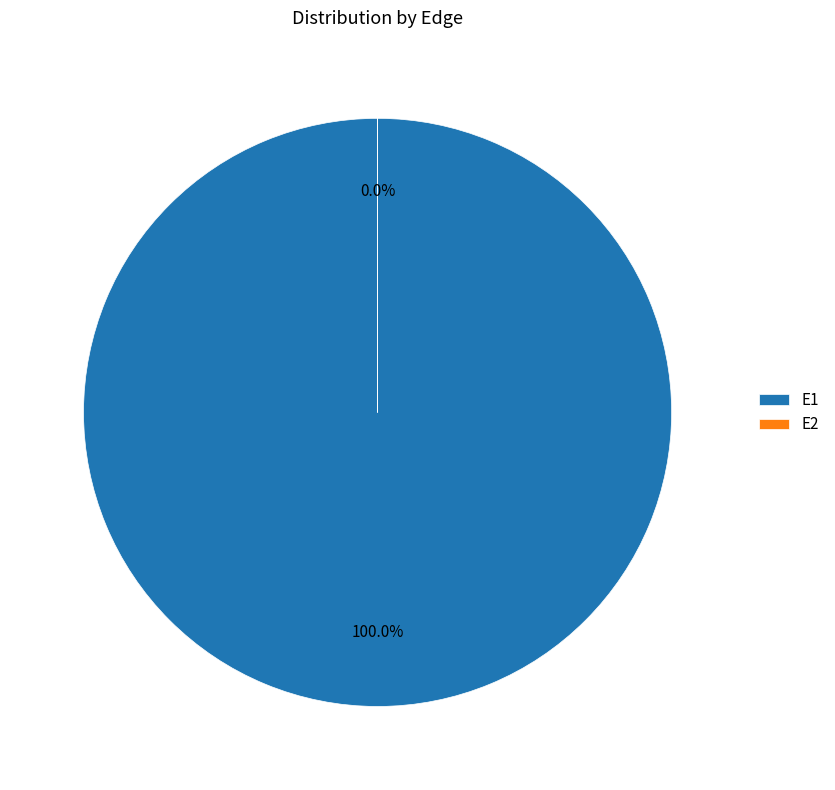

To the nearest percent, what portion does E1 represent?

100%